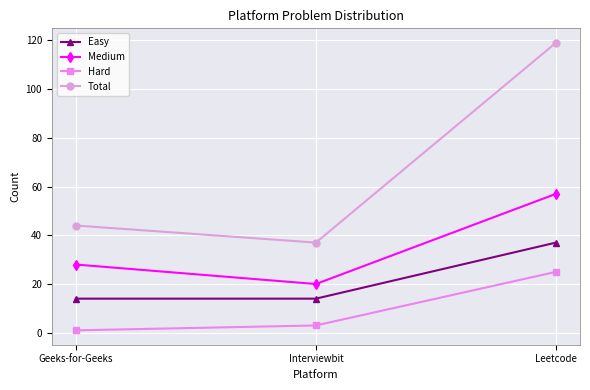

Is it true that Hard equals 3 at Interviewbit?

True